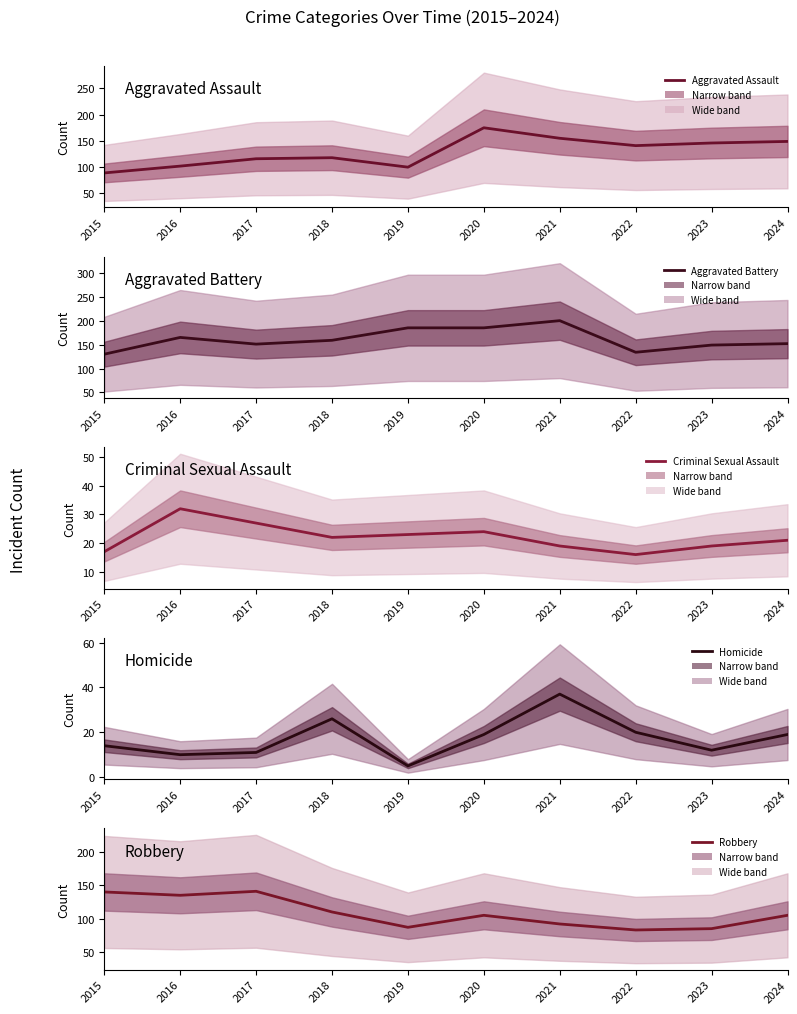

What is the average value of the Criminal Sexual Assault series?

22